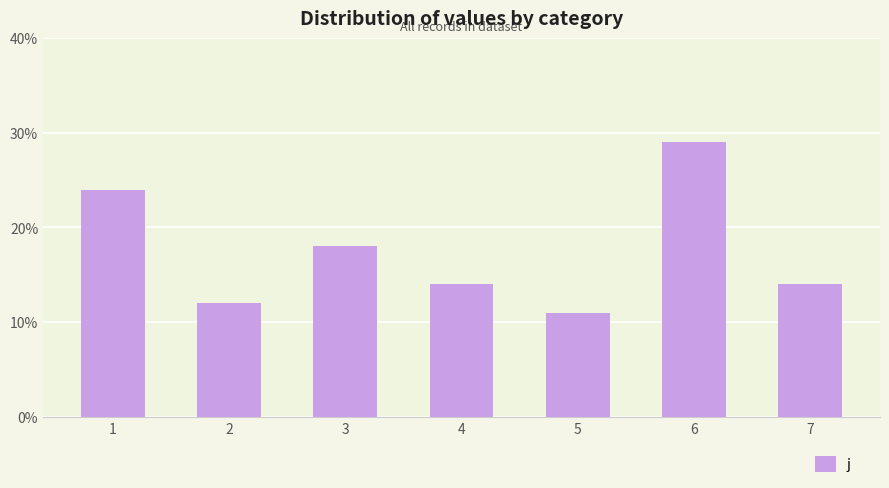

What is the sum of all values?

122